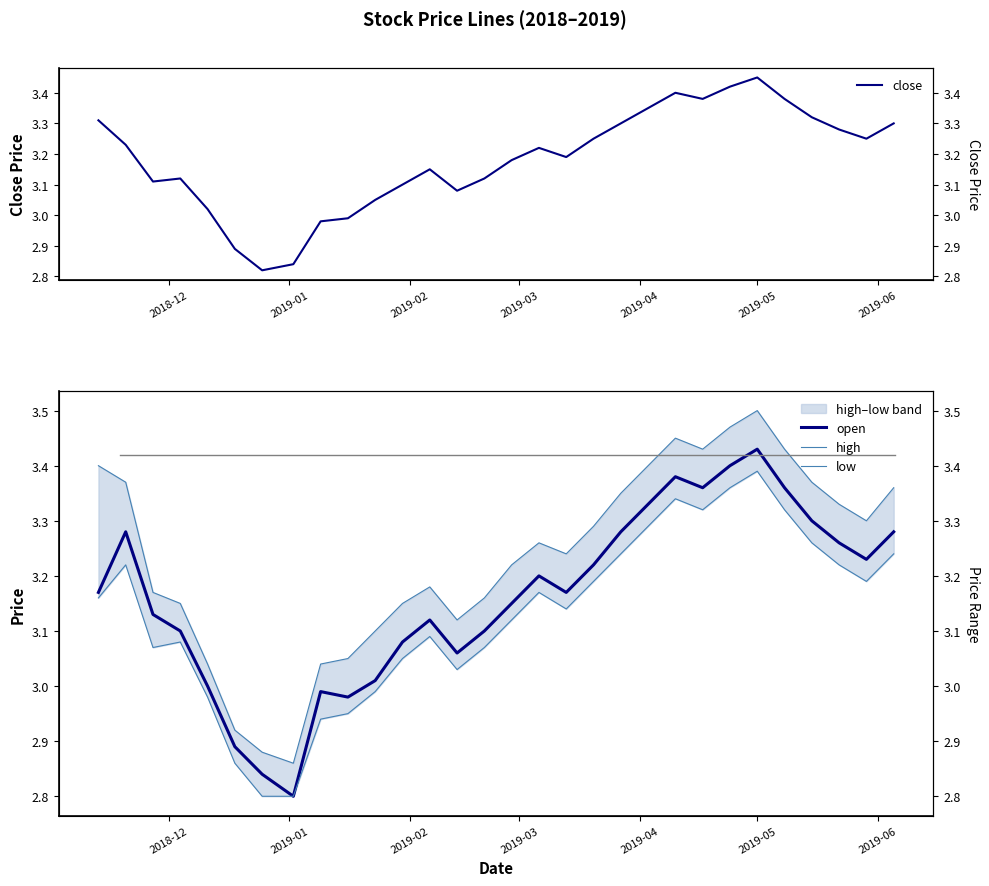

How many series are shown in this chart?

4